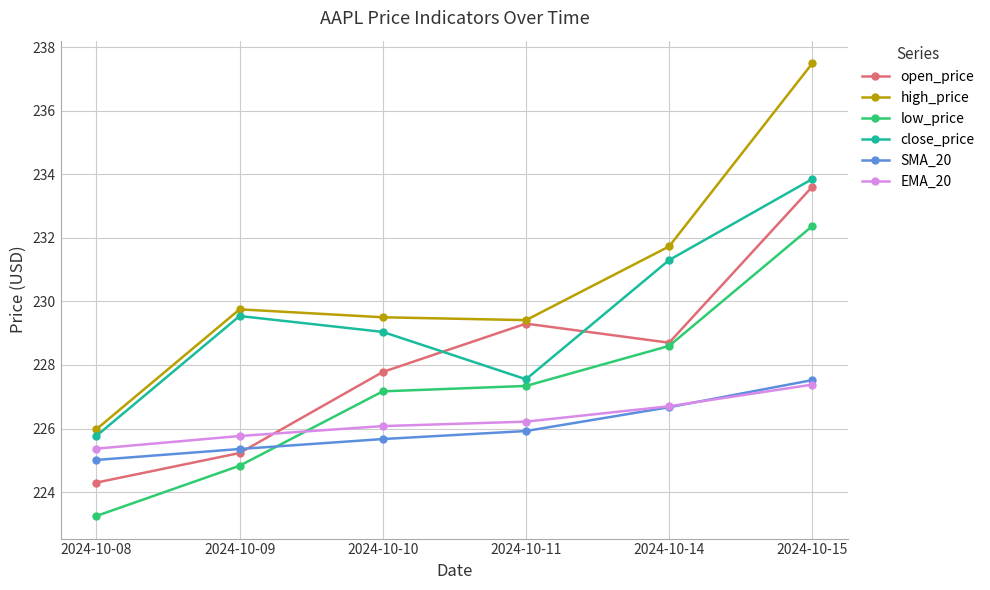

What are all the series names shown in the legend?

open_price, high_price, low_price, close_price, SMA_20, EMA_20